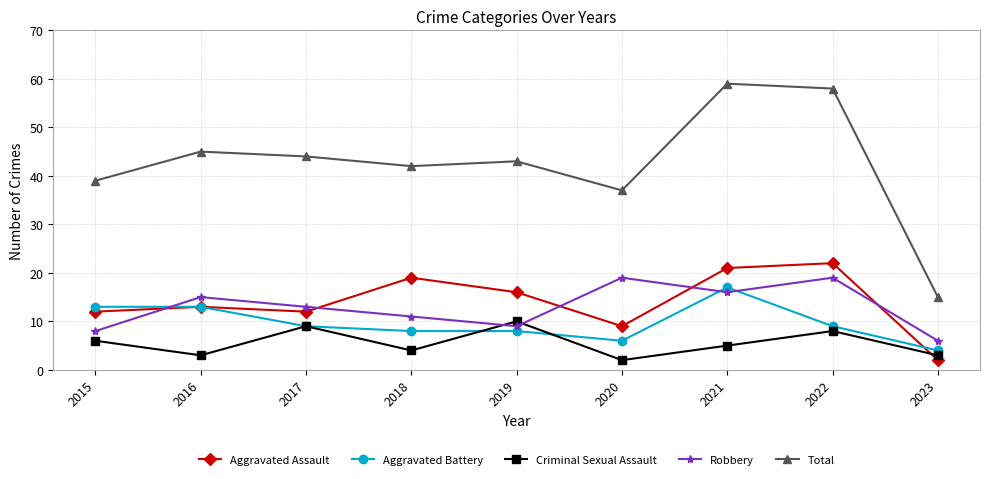

True or false: Robbery and Aggravated Battery intersect in this chart.

True